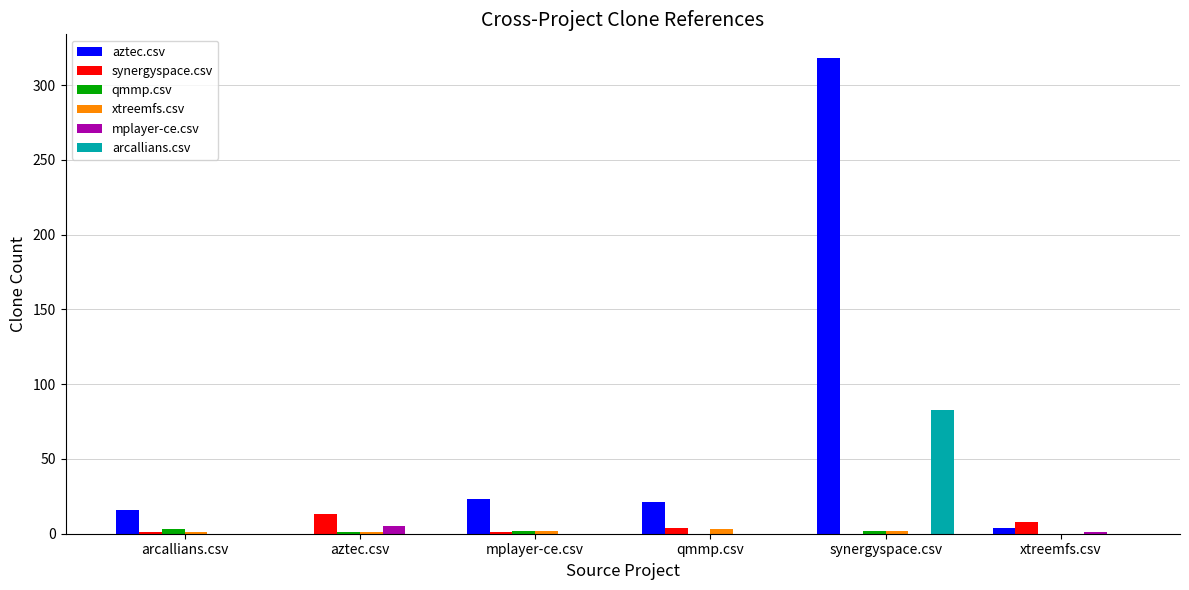

True or false: synergyspace.csv has a value of 0 at synergyspace.csv.

True